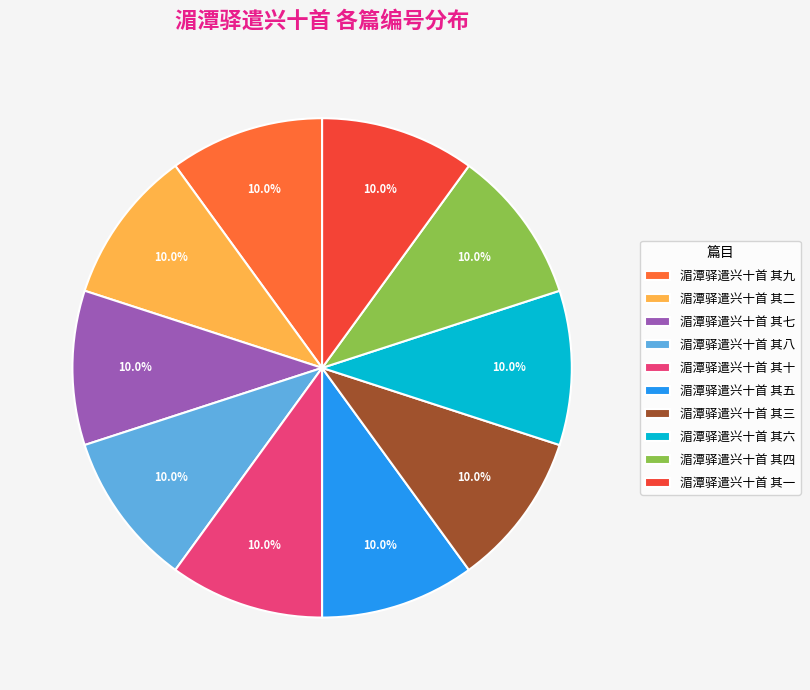

To the nearest percent, what is the combined percentage of 湄潭驿遣兴十首 其三 and 湄潭驿遣兴十首 其九?

20%